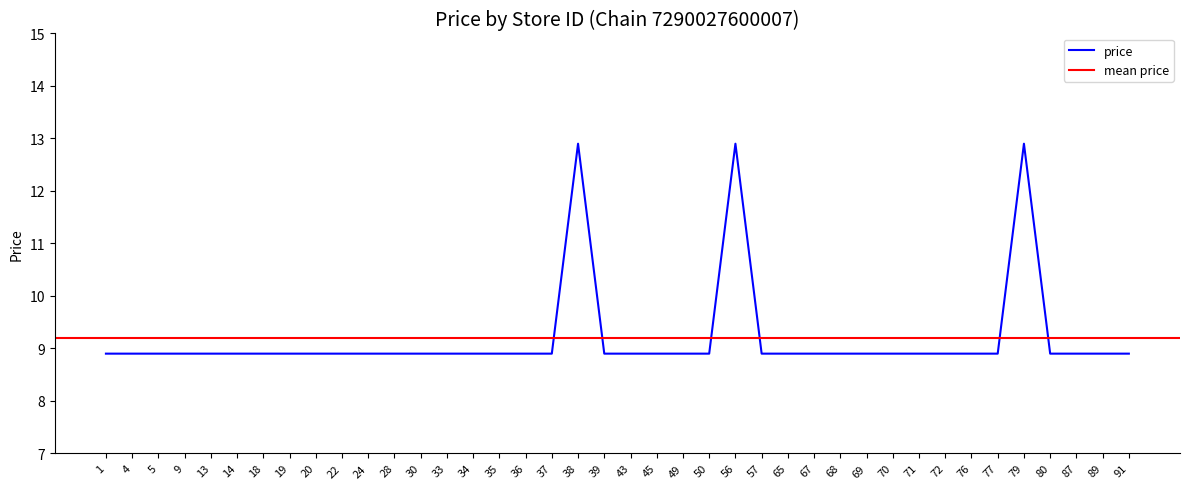

Is it true that the value at 79 is 6.4?

False